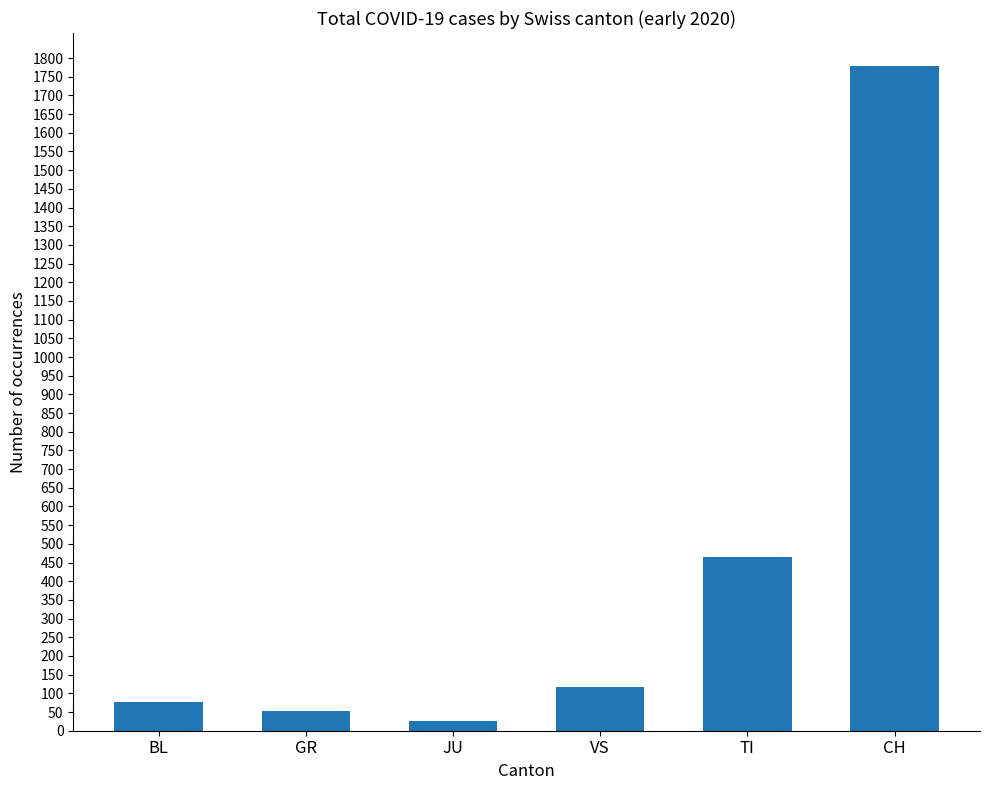

Reading left to right, transcribe all the data shown in this chart.

76	52	25	116	466	1778